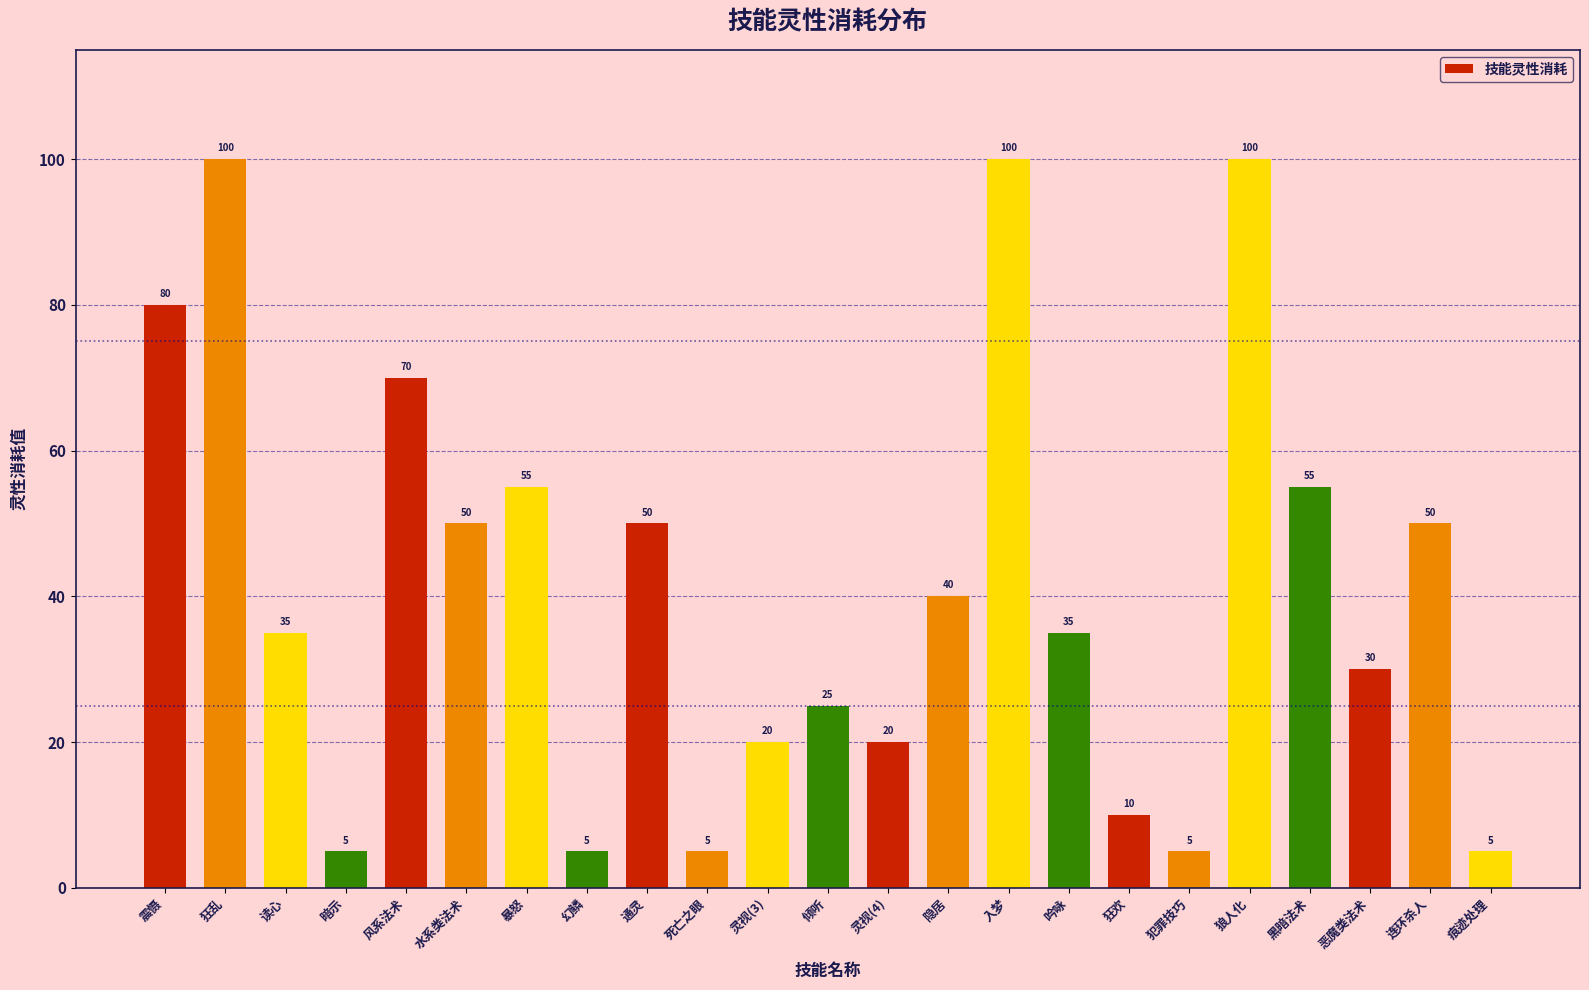

What is the difference between the second highest and minimum values?

95